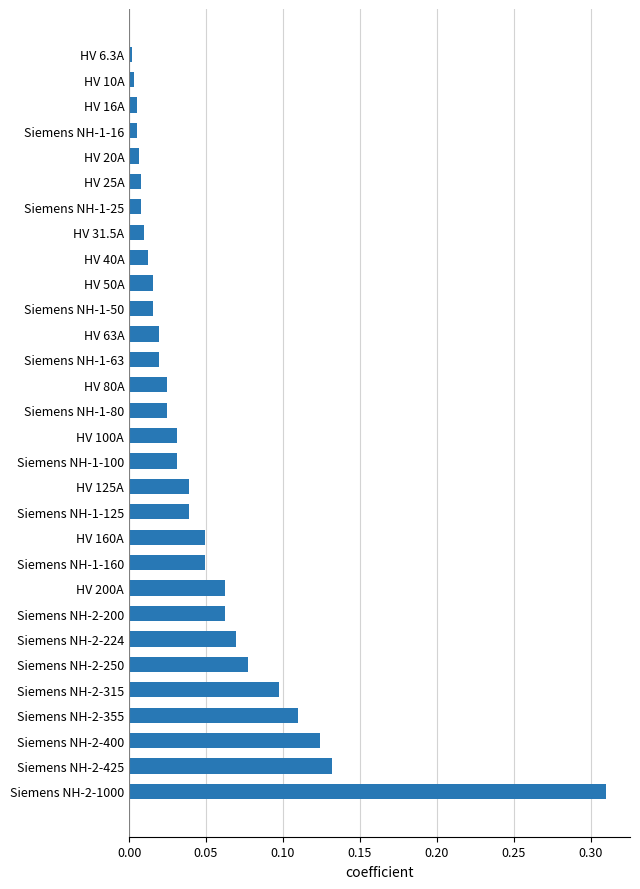

Which label corresponds to the largest value in the chart?

Siemens NH-2-1000